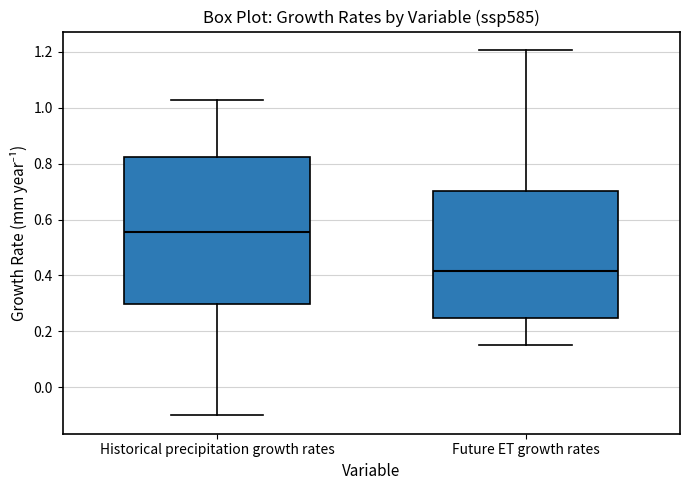

Reading left to right, transcribe this box plot: for each box, give where its median line is, the range the box spans, and where its two whiskers end, as read against the y-axis. The values are not printed on the chart, so give them approximately, as read against the axis.

Historical precipitation growth rates: median 0.56, box 0.30 to 0.82, whiskers -0.10 to 1.02
Future ET growth rates: median 0.42, box 0.24 to 0.70, whiskers 0.14 to 1.20